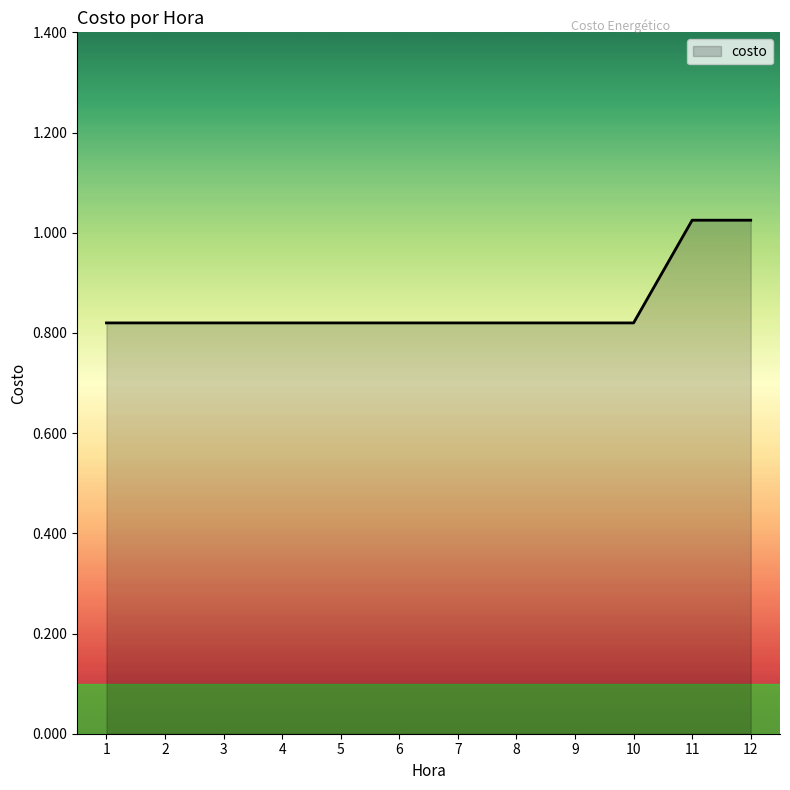

Does the chart display data point markers on the line(s)?

No